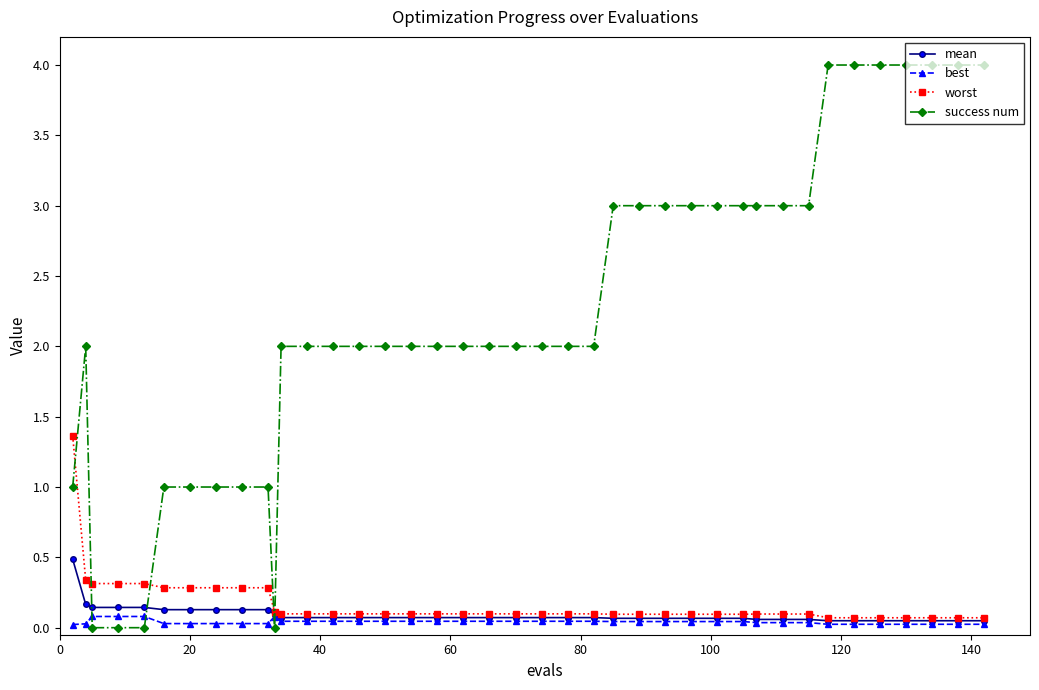

After their last crossing, which series has the higher values: success num or best?

success num